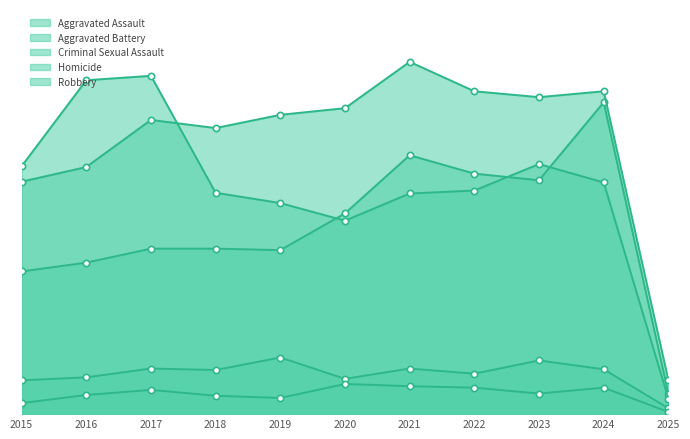

The Homicide series shows 36 at 2024. True or false?

True